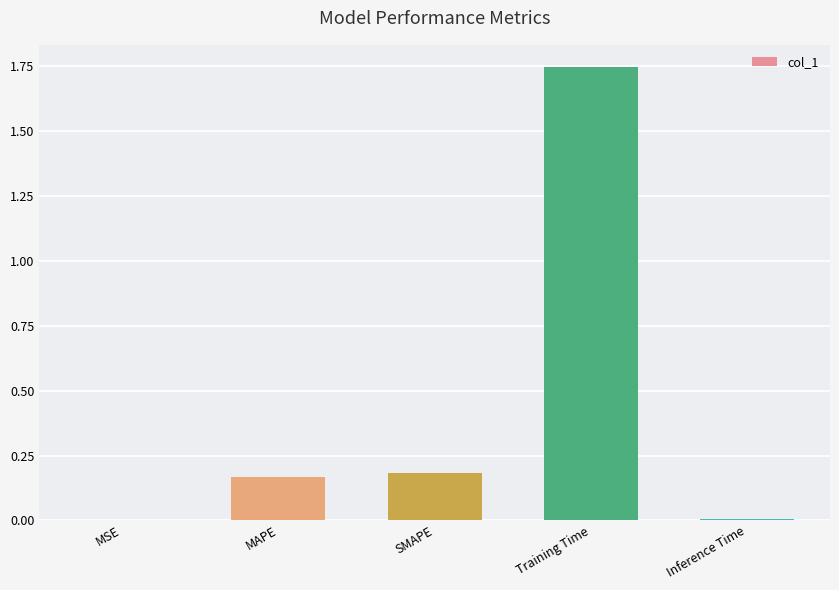

At which category does the chart reach its peak across all series?

Training Time